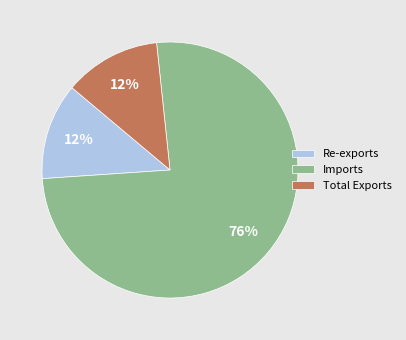

How many segments does this pie chart have?

3